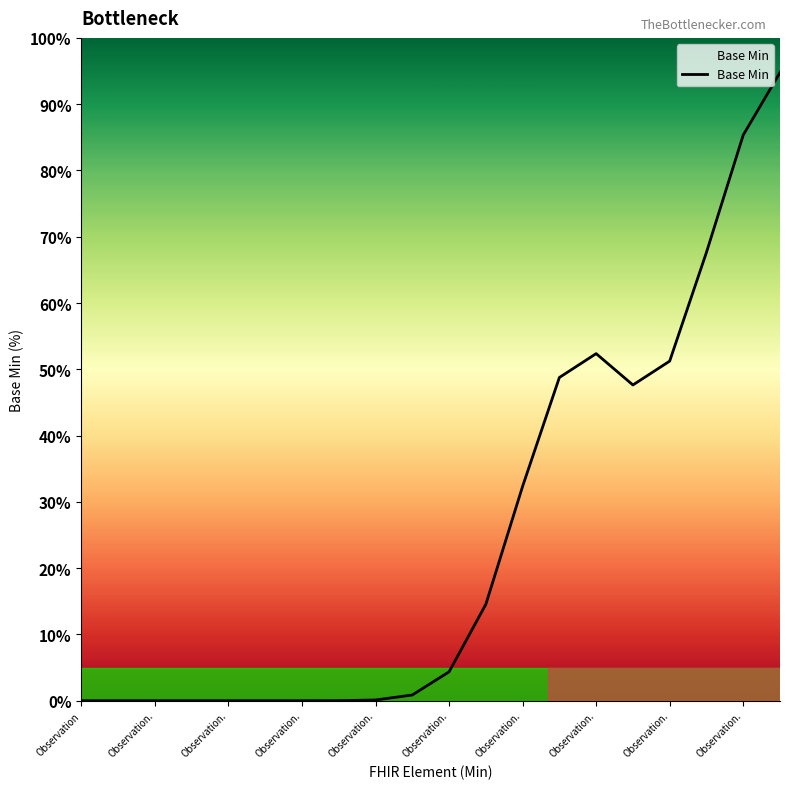

What is the difference between the maximum and minimum values?

94.8